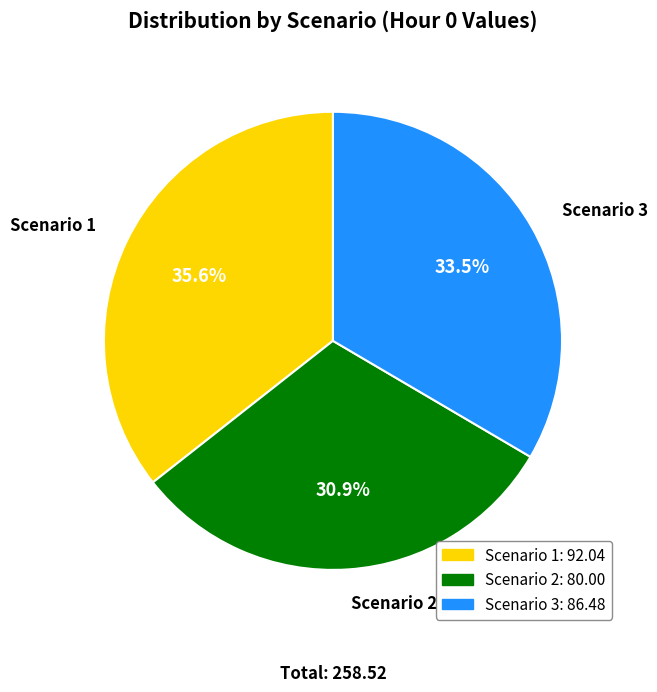

To the nearest percent, what is the average slice percentage?

33%